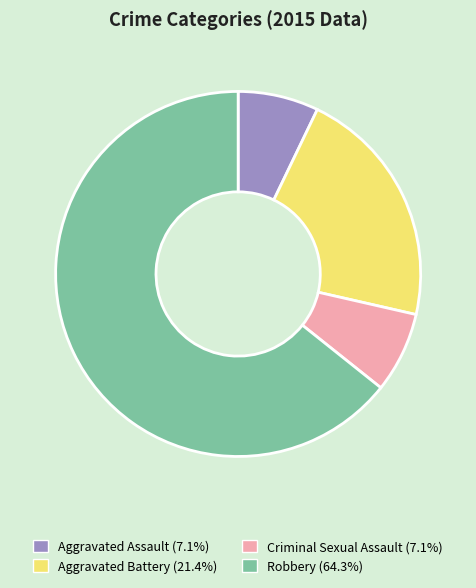

What is the largest slice in the pie chart?

Robbery